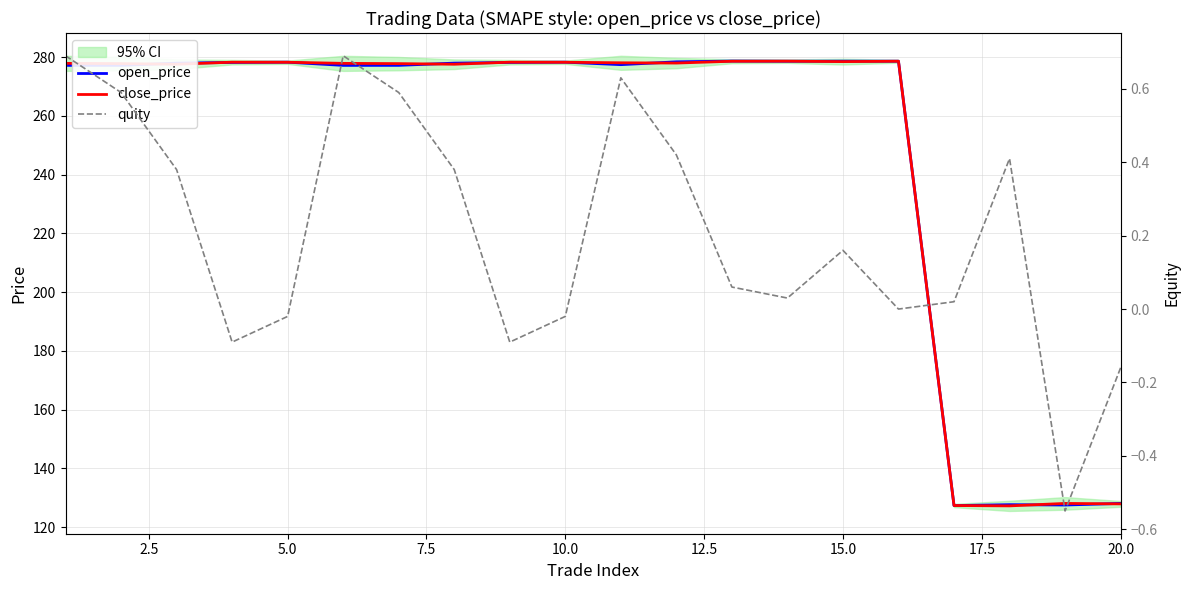

Is this an area chart (filled region under the line)?

No